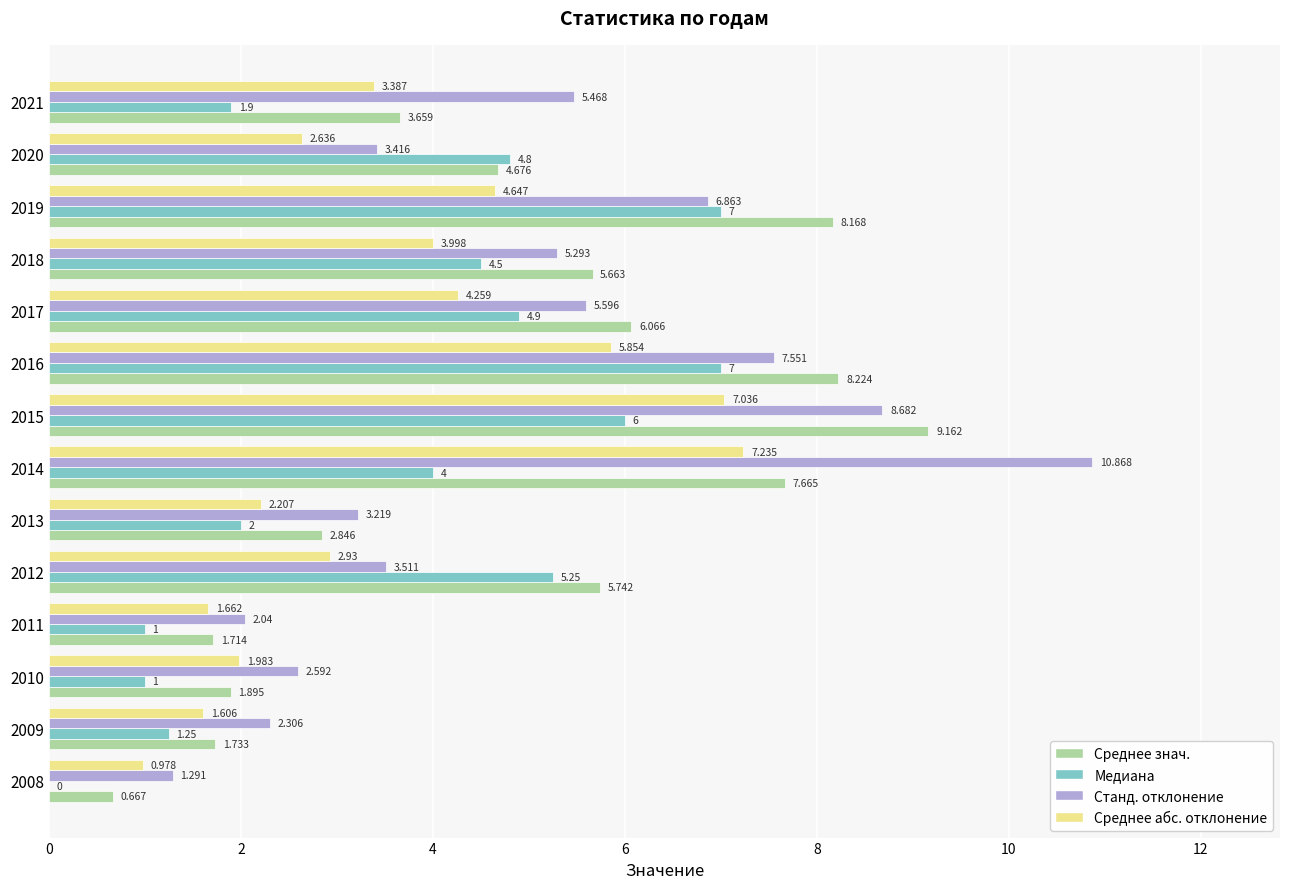

Which series changed the most between 2013 and 2018?

Среднее знач.